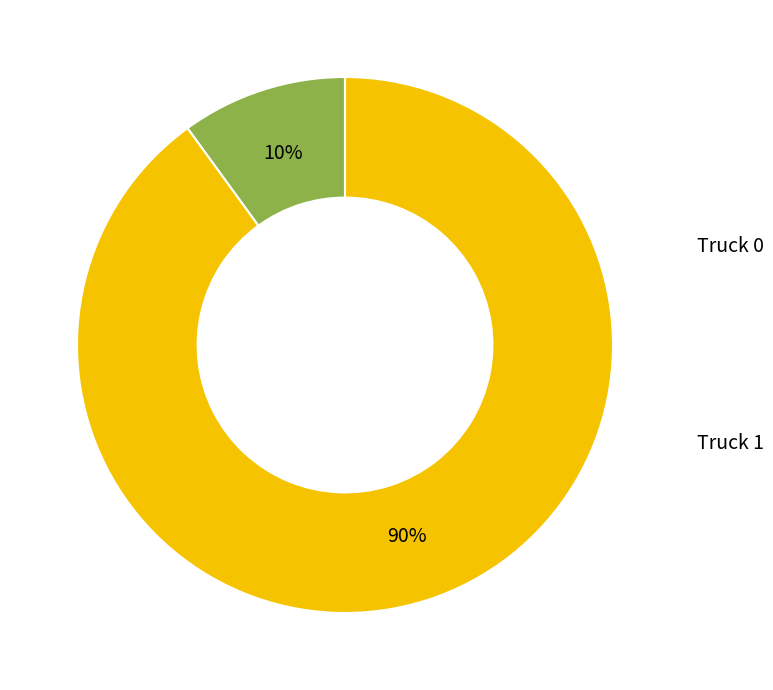

Is there any slice that represents more than half of the pie?

Yes